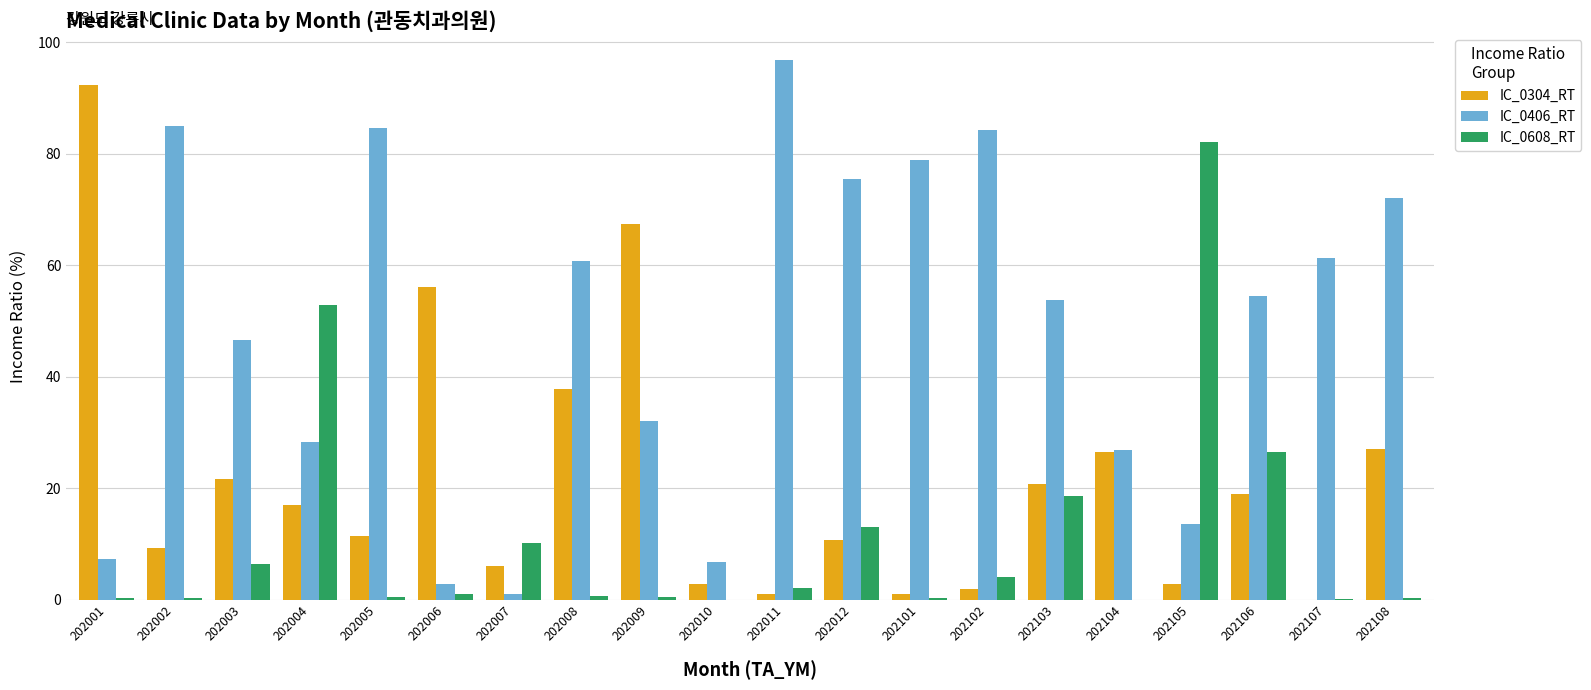

What is the highest value of the IC_0406_RT series?

96.8